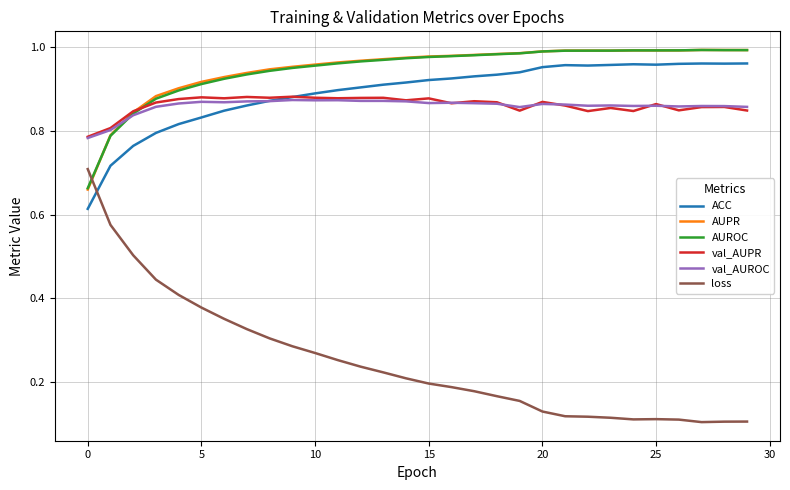

Which series ends up on top after the final intersection of ACC and val_AUROC?

ACC